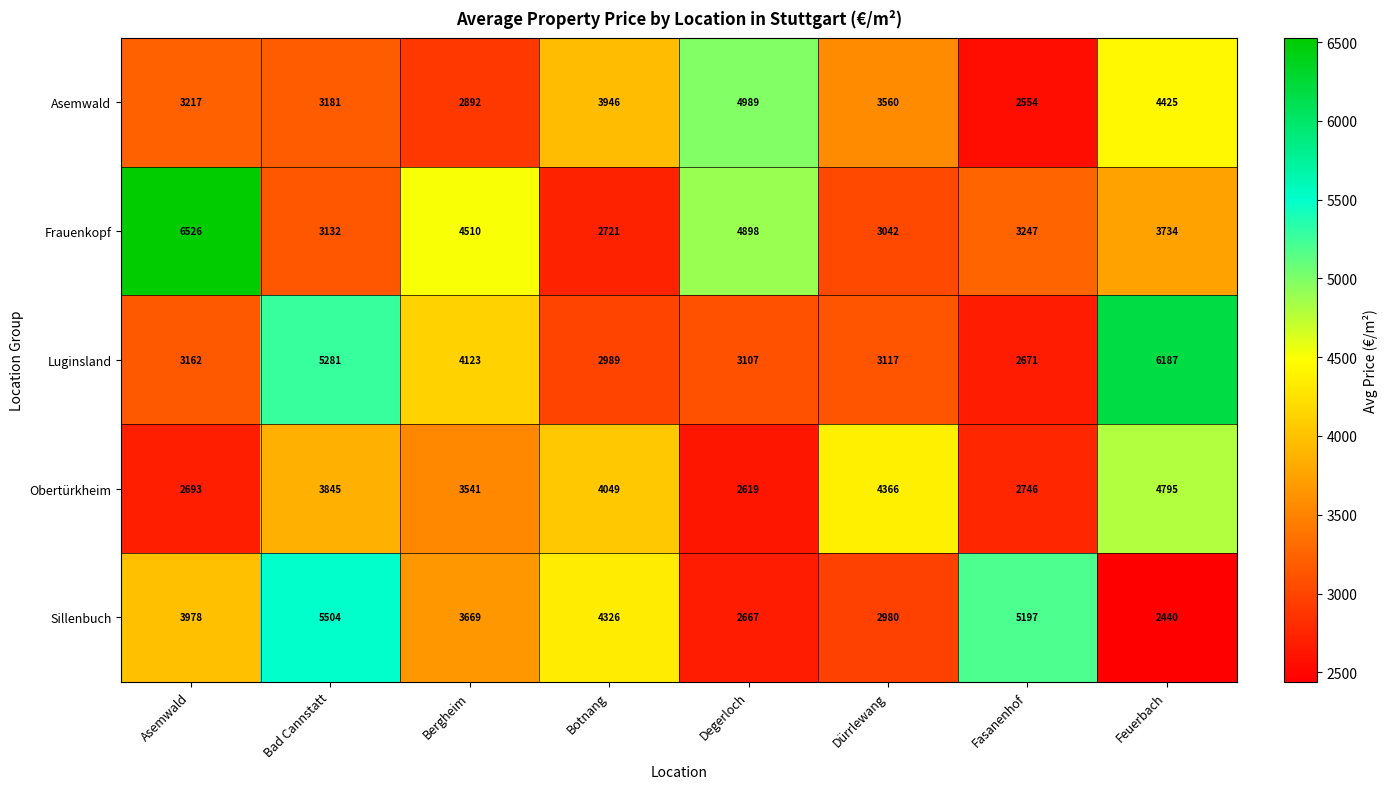

What is the average value of the Luginsland series?

3830